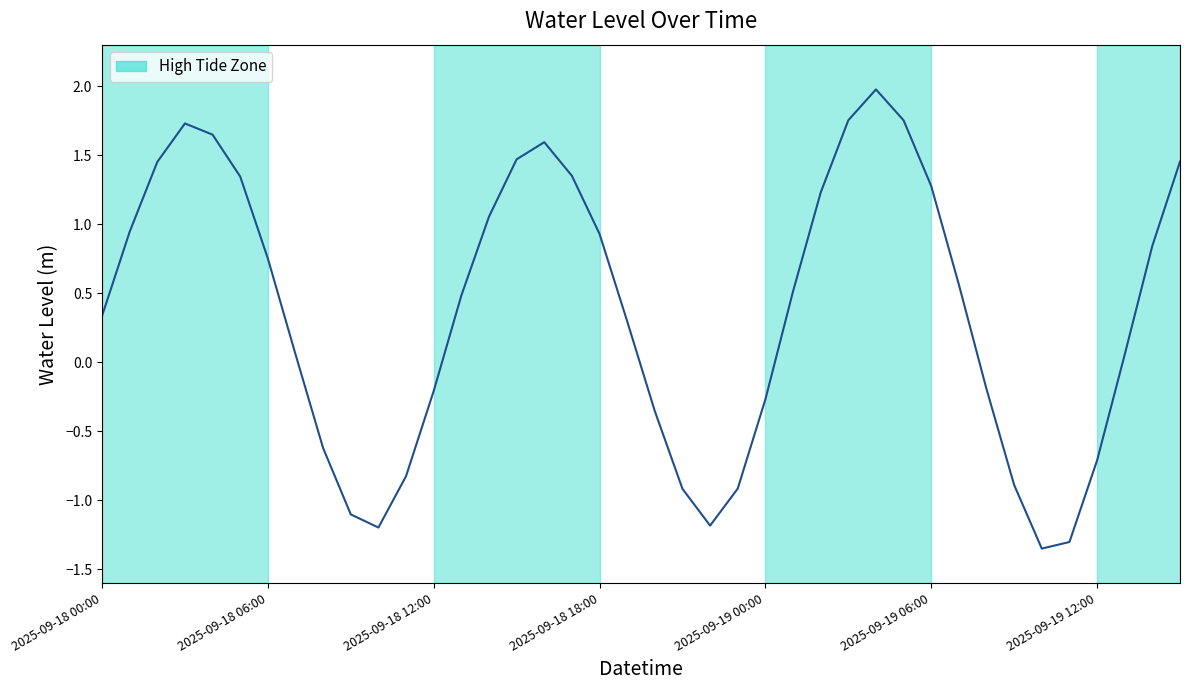

What is the greatest value displayed?

2.0